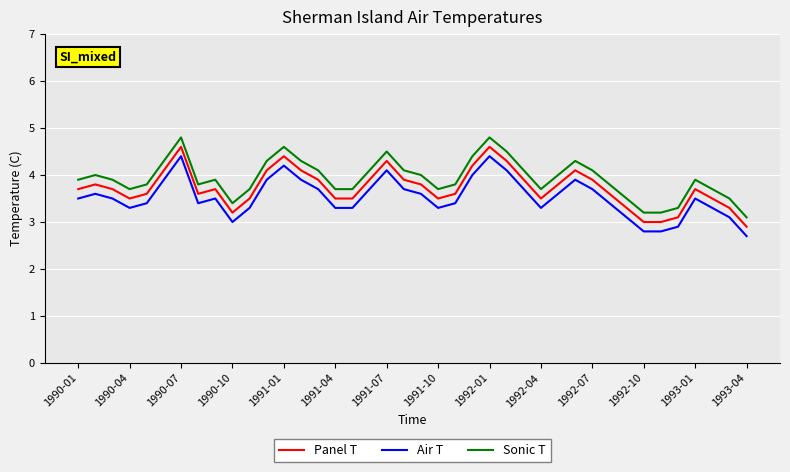

What is the smallest value displayed?

2.7